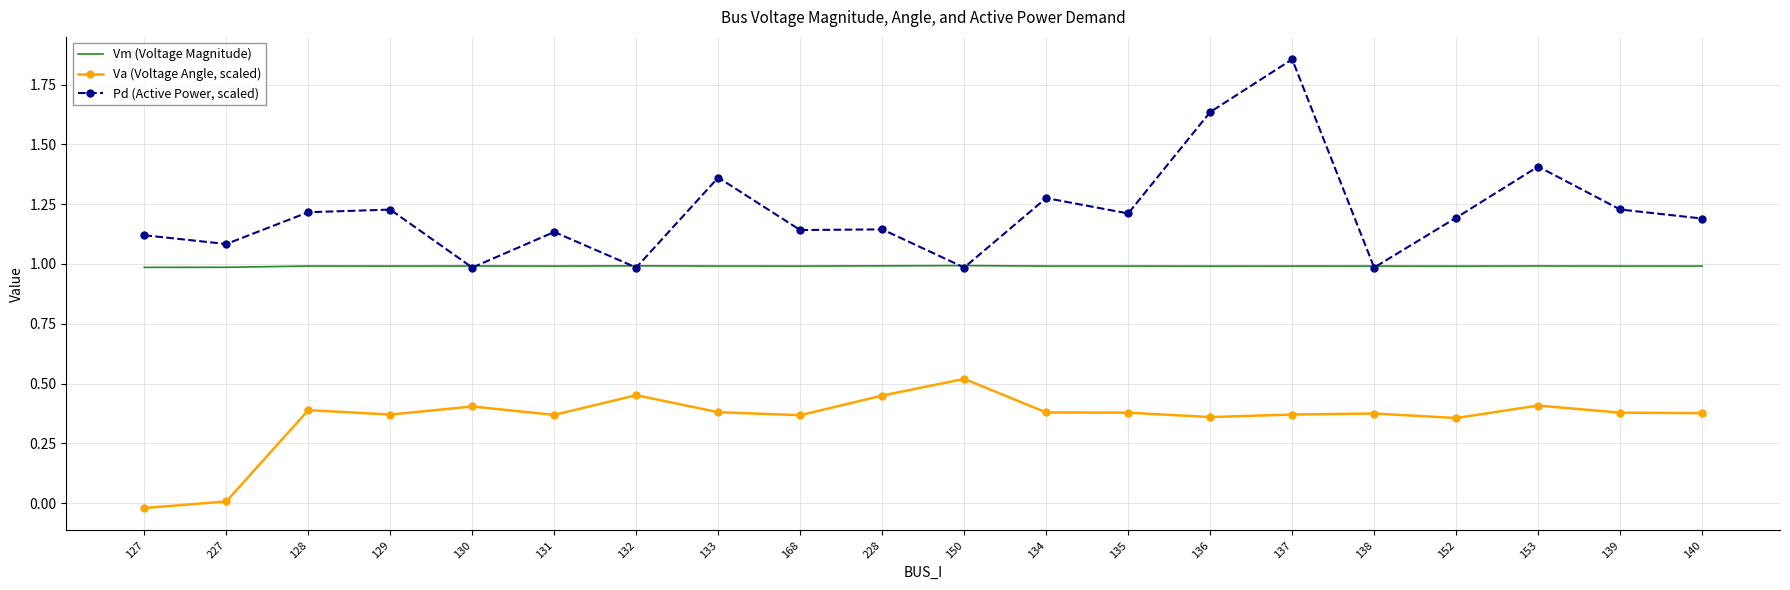

True or false: Pd (Active Power, scaled) and Va (Voltage Angle, scaled) cross at least once.

False